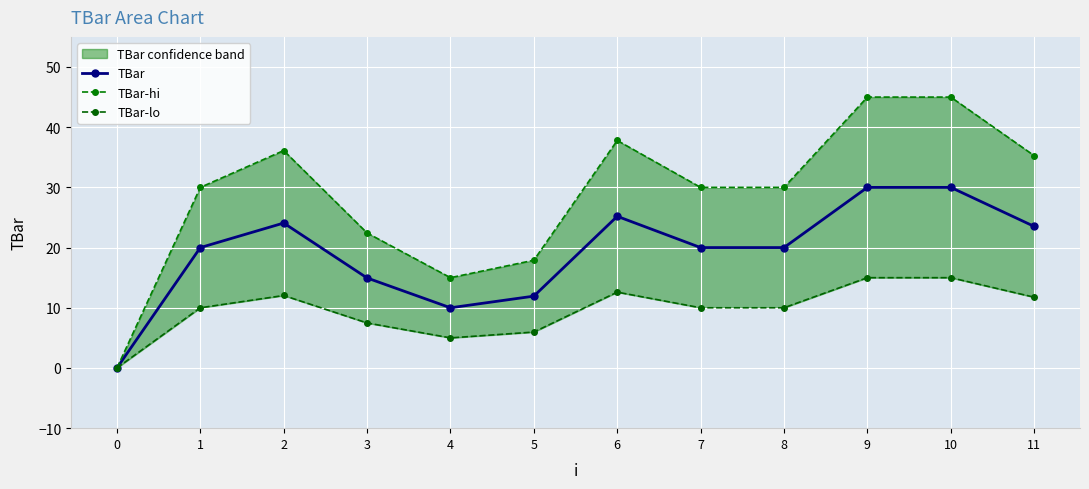

In TBar-lo, how many points are lower than both neighbors (excluding endpoints)?

1